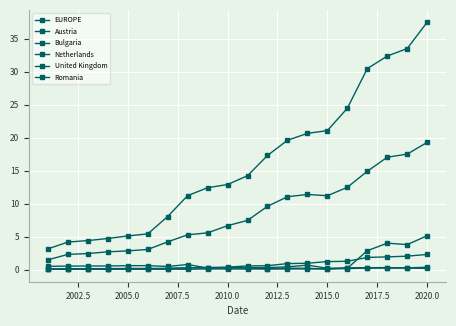

Is this an area chart (filled region under the line)?

No